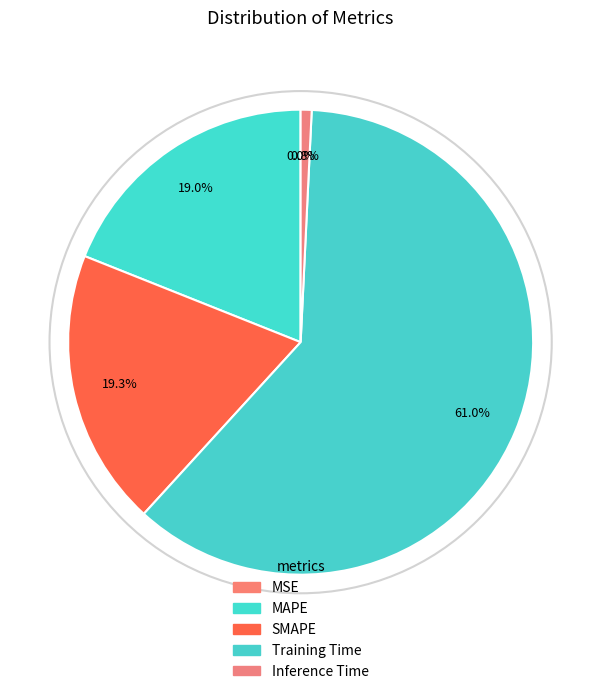

Rank the categories by value from lowest to highest.

MSE, Inference Time, MAPE, SMAPE, Training Time